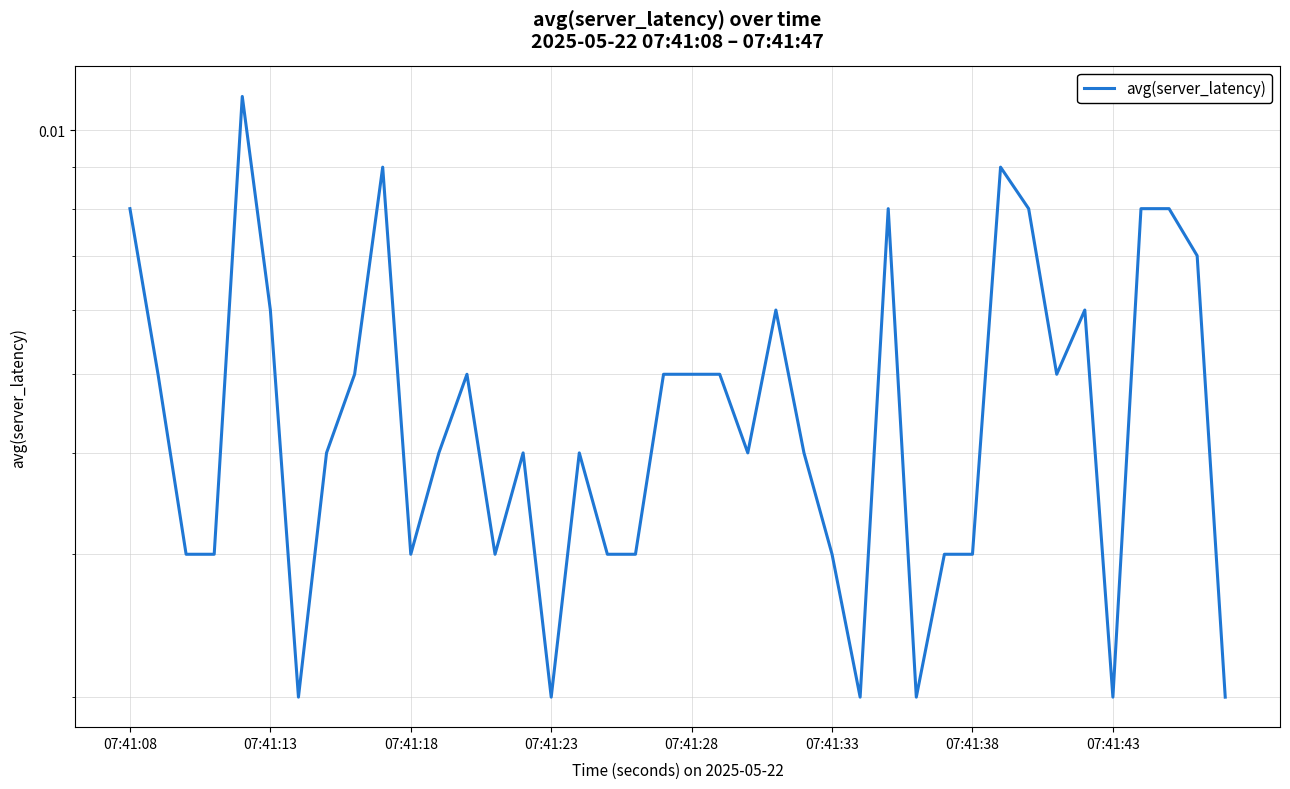

What is the sum of all values?

0.2